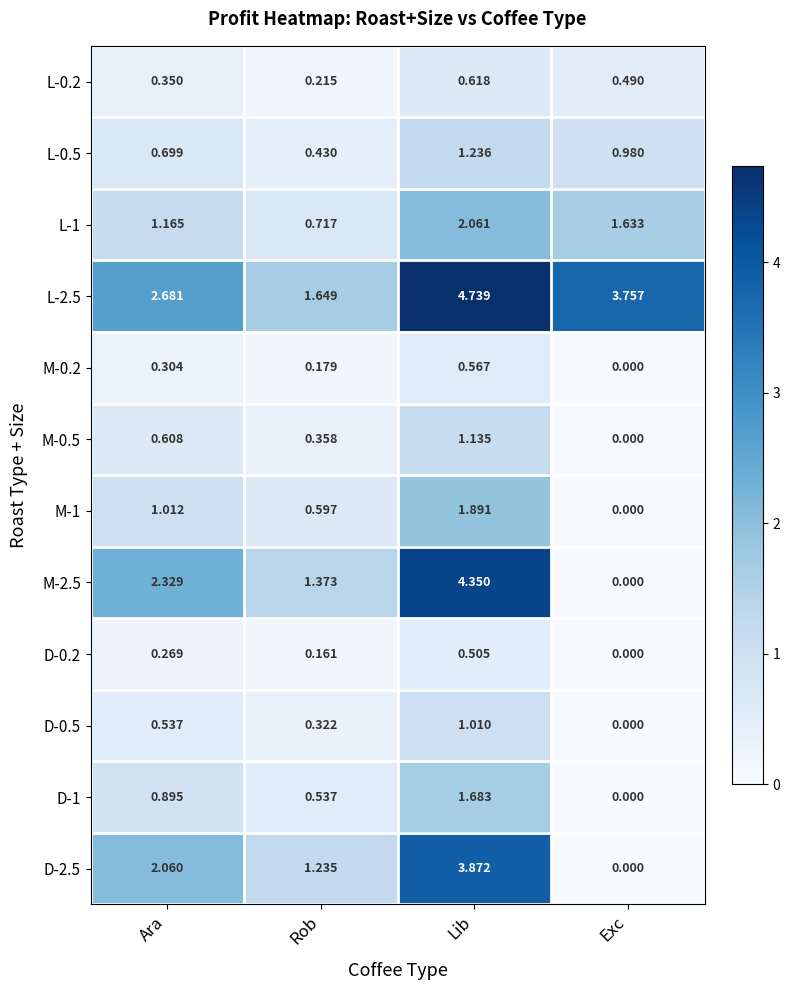

At which category does the chart reach its minimum across all series?

Exc